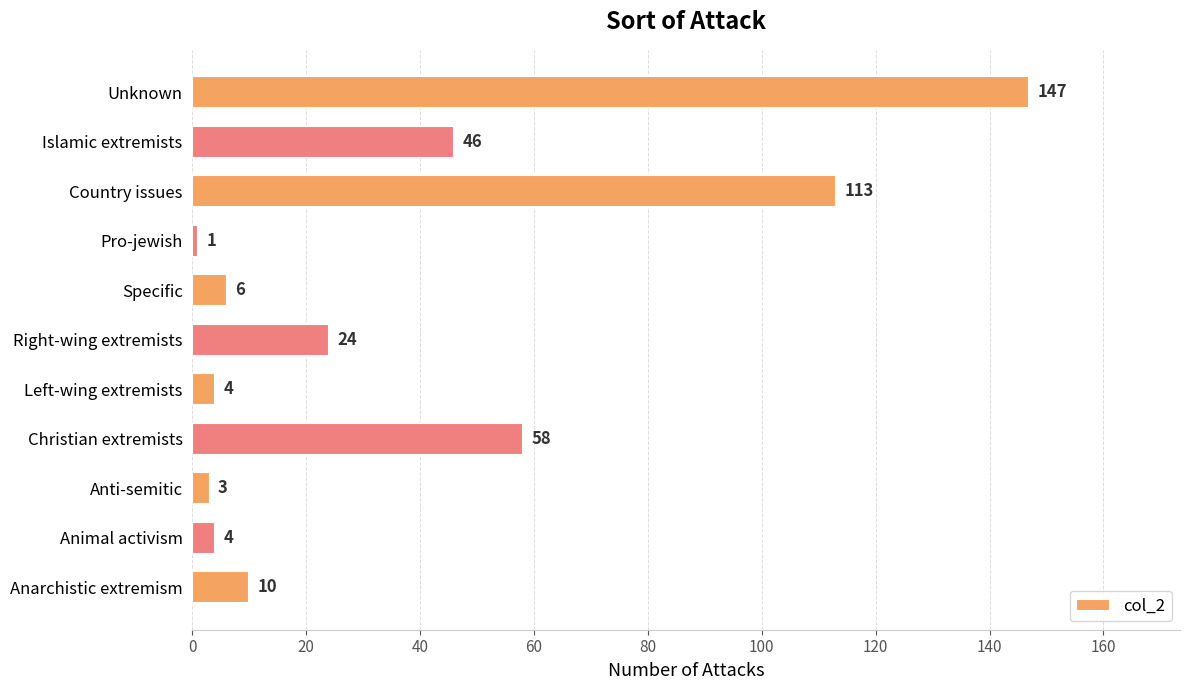

True or false: the data shows 1 at Pro-jewish.

True